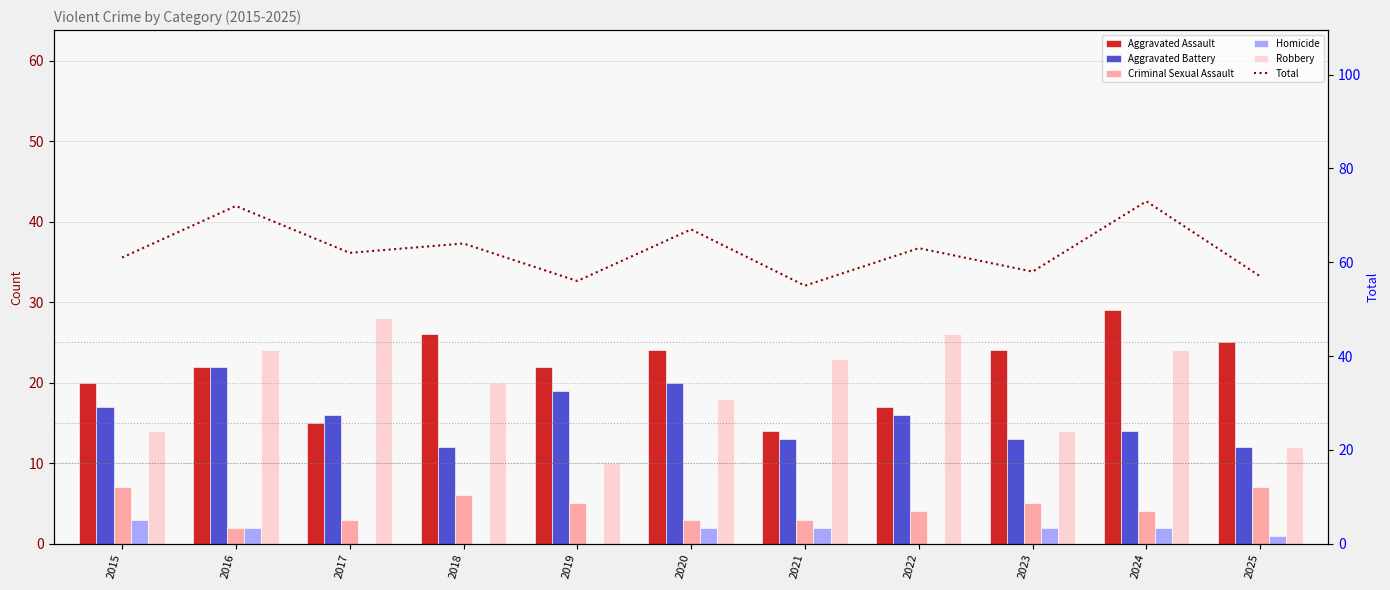

What are all the series names shown in the legend?

Aggravated Assault, Aggravated Battery, Criminal Sexual Assault, Homicide, Robbery, Total